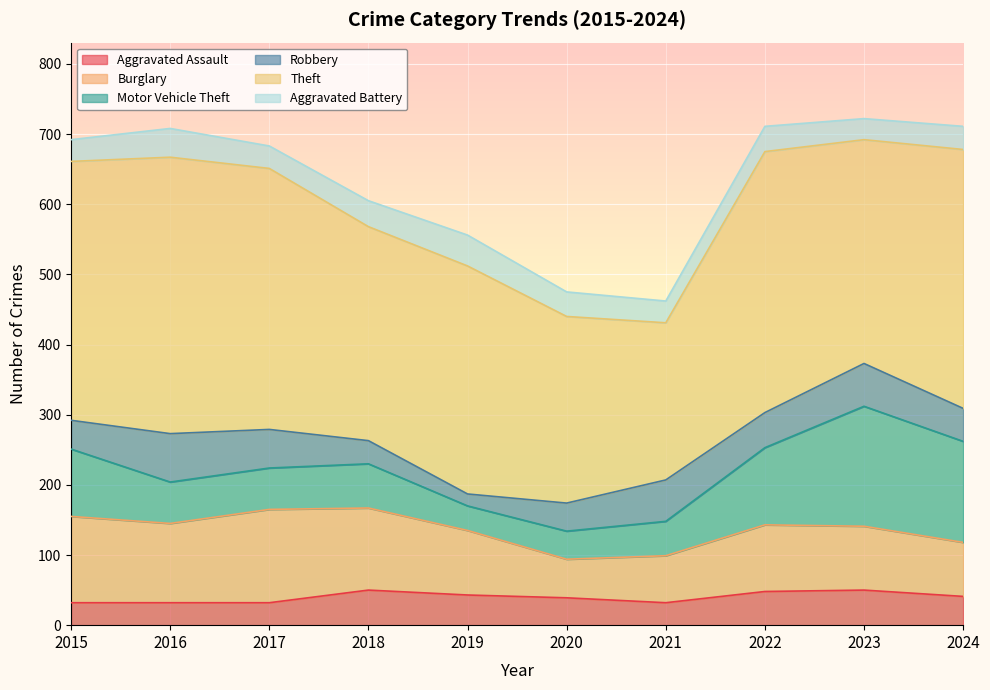

Which category has the highest value across all series?

2016